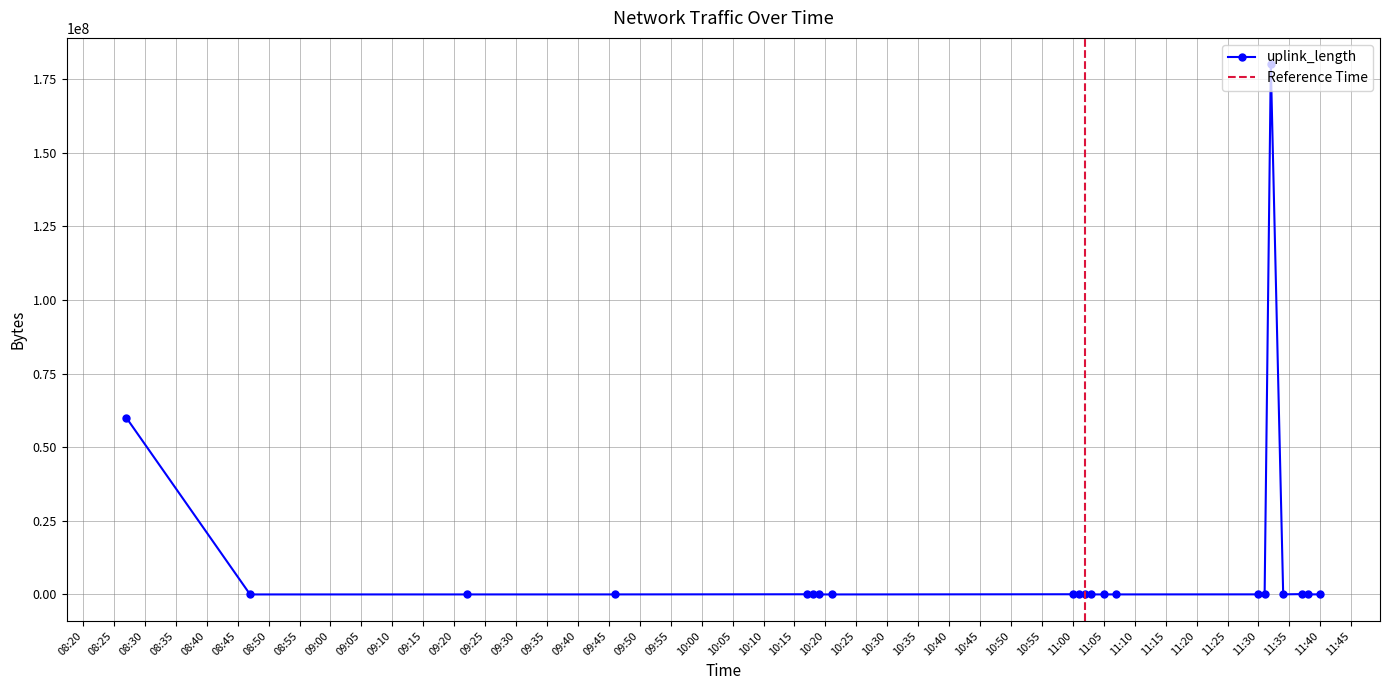

What is the difference between the maximum and minimum values?

180007931